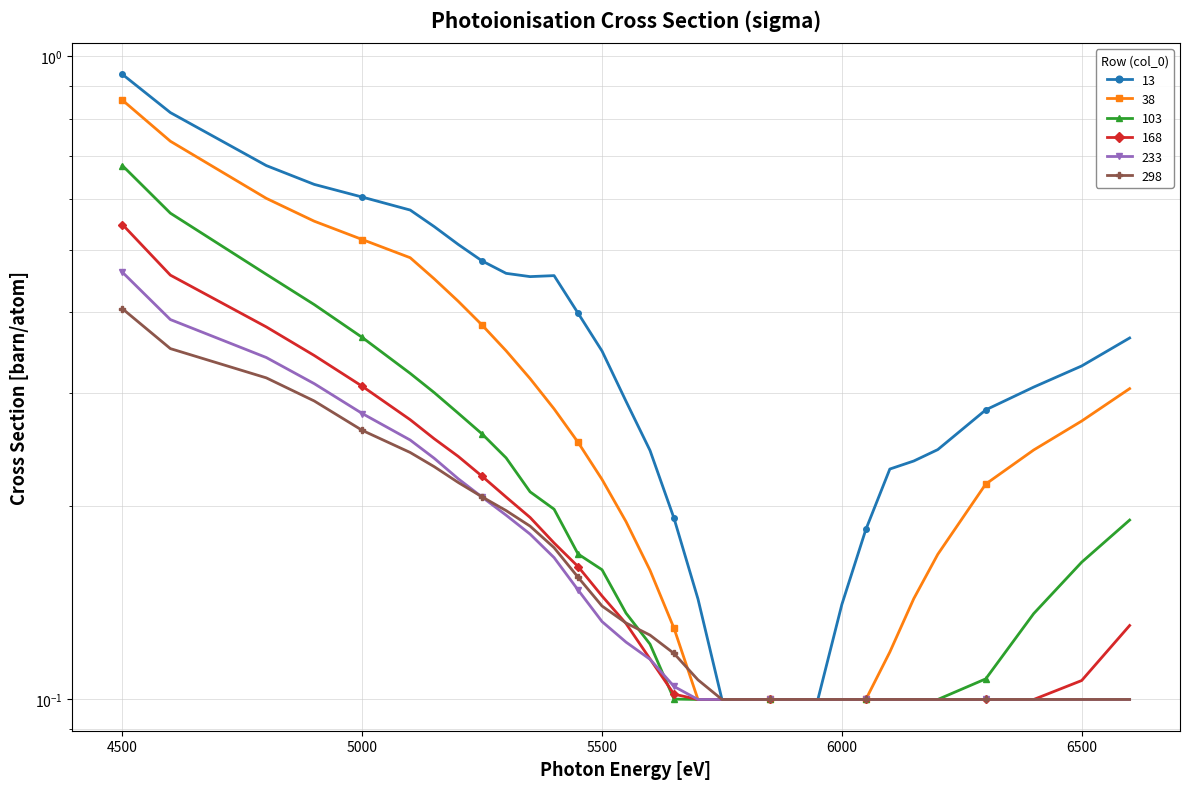

Is this an area chart (filled region under the line)?

No